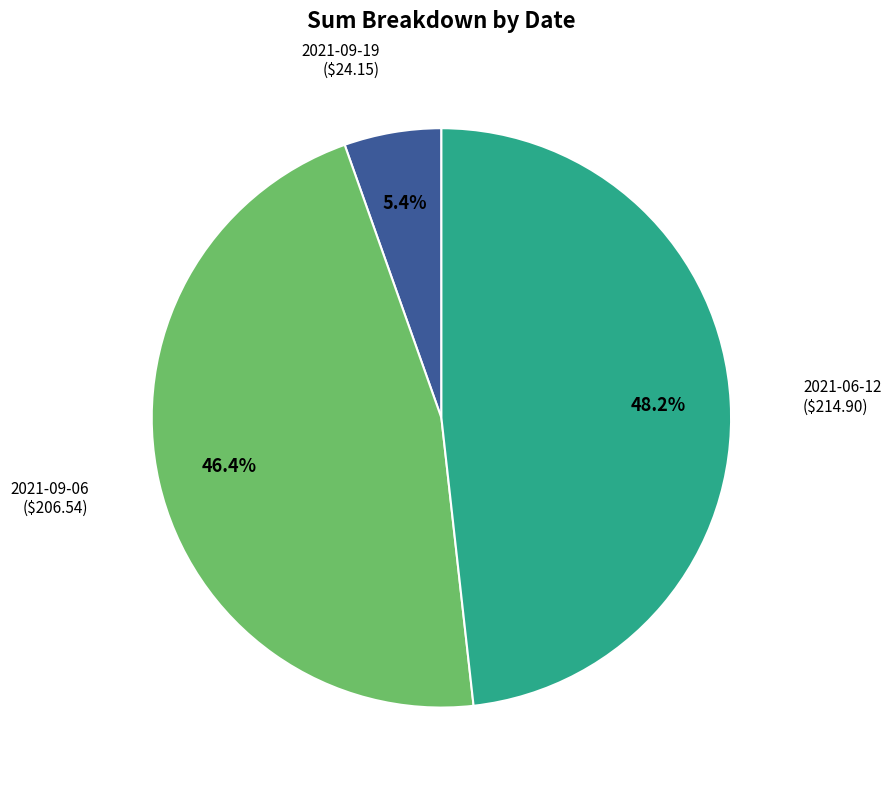

Count the number of slices in the pie.

3